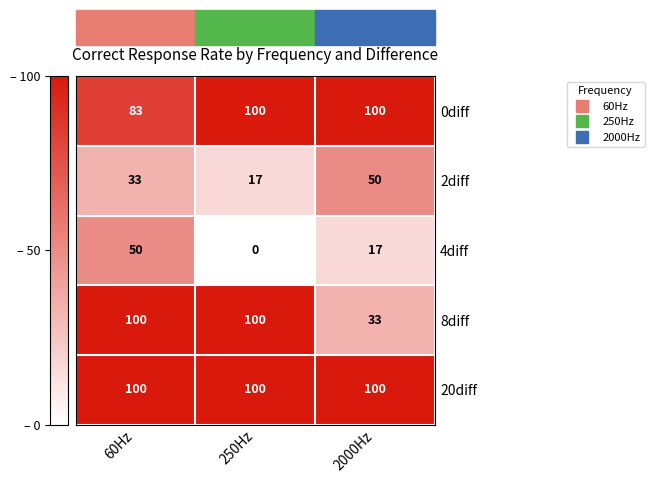

Is it true that 2diff equals 33 at 60Hz?

True